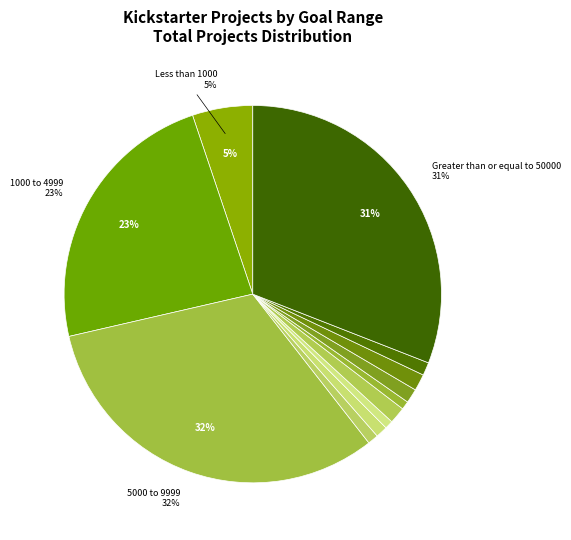

How many segments does this pie chart have?

12